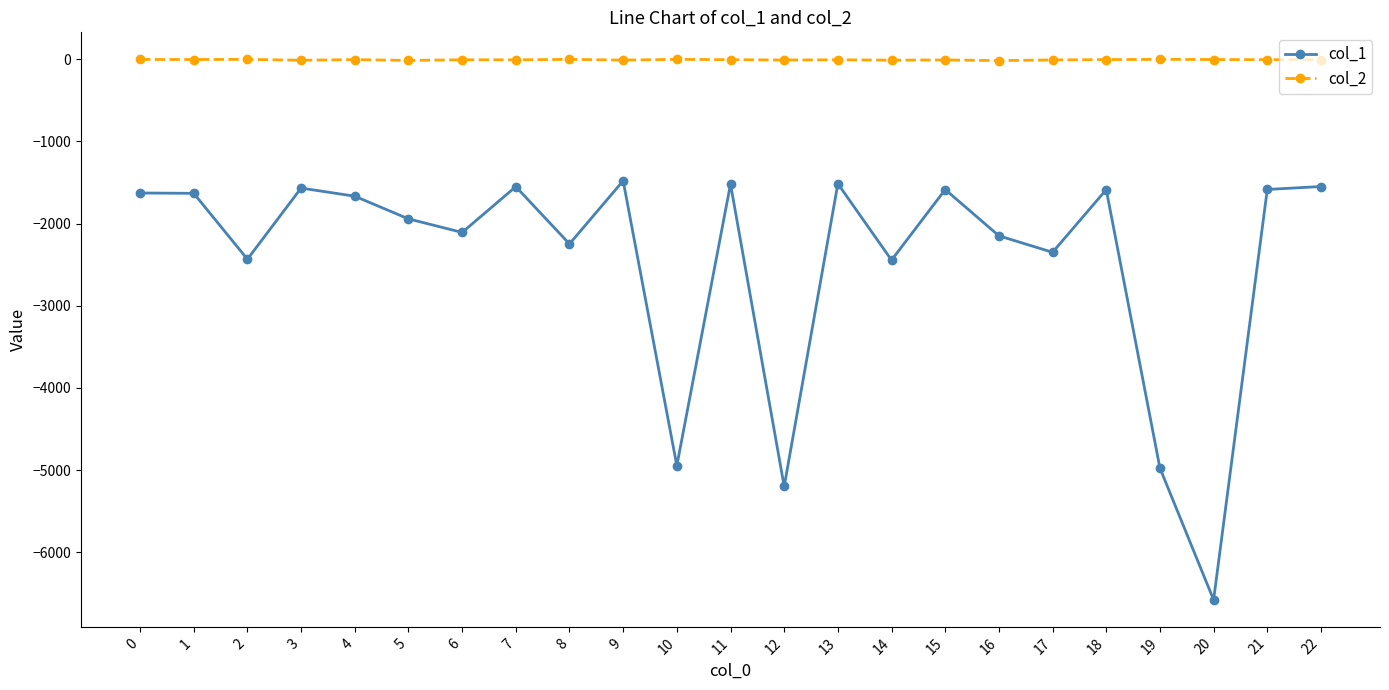

Is it true that col_2 equals -11 at 3?

True